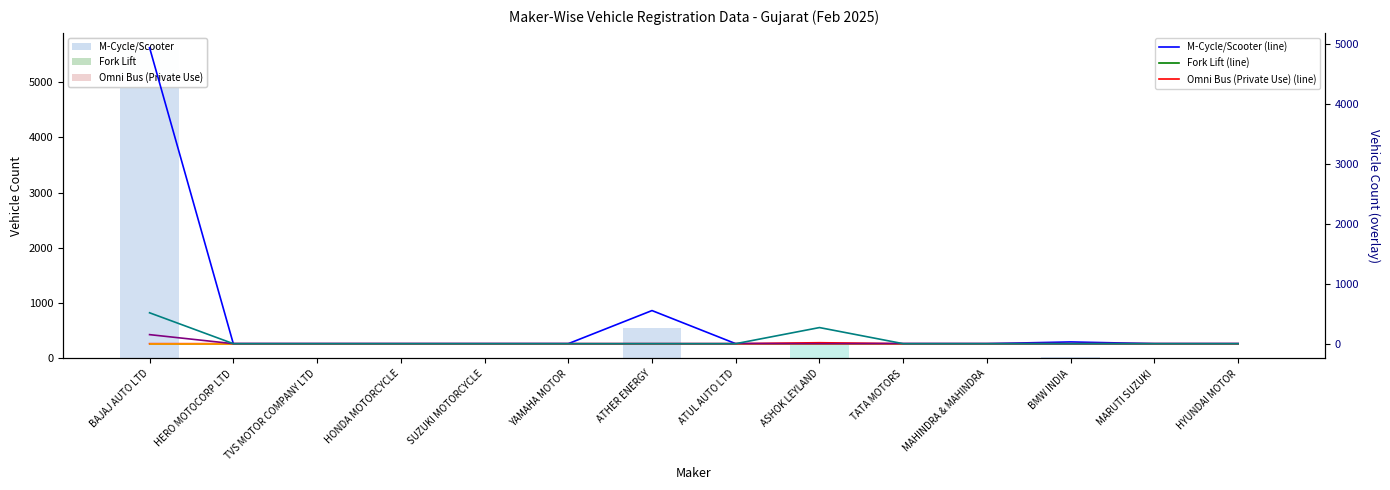

What is the difference between the second highest and second lowest values in the Goods Carrier series?

269